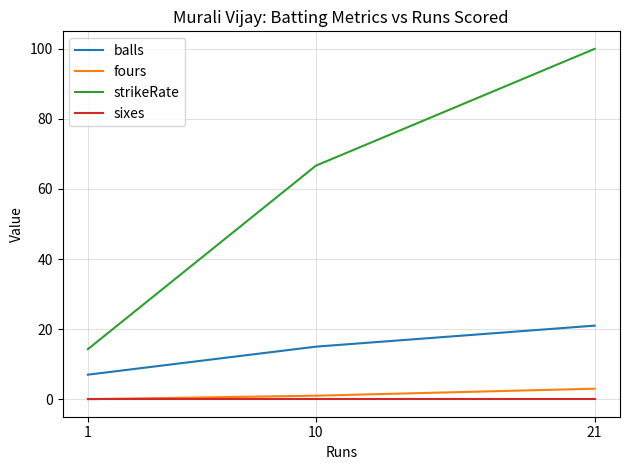

What is the approximate value of strikeRate at 10?

66.7